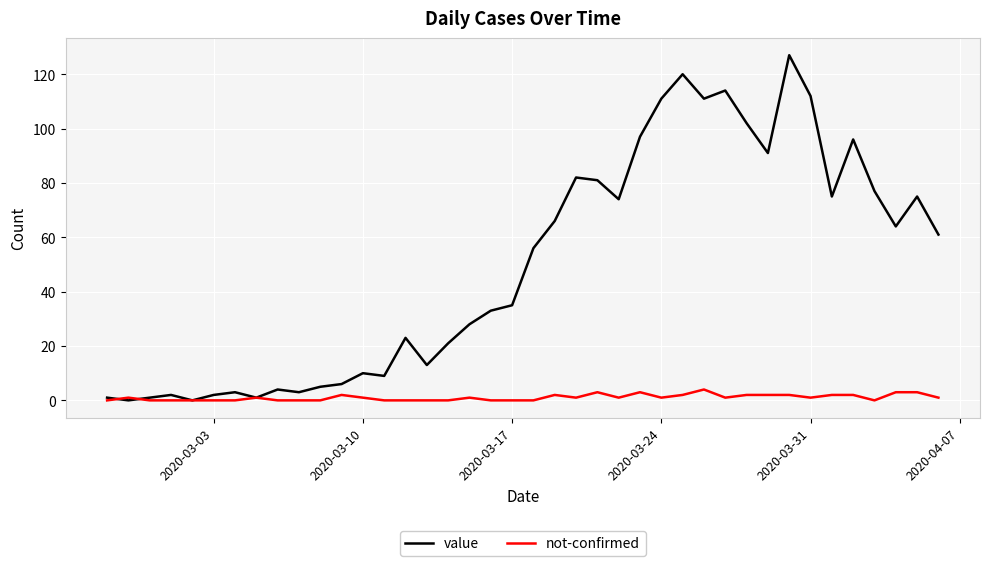

What is the average value of the not-confirmed series?

1